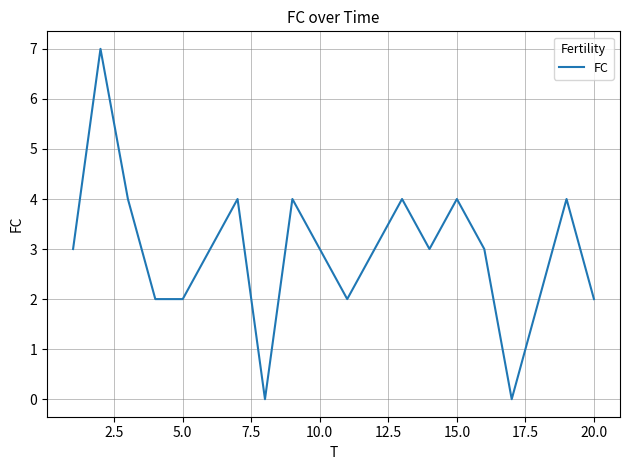

Reading left to right, transcribe all the data shown in this chart.

3	7	4	2	2	3	4	0	4	3	2	3	4	3	4	3	0	2	4	2